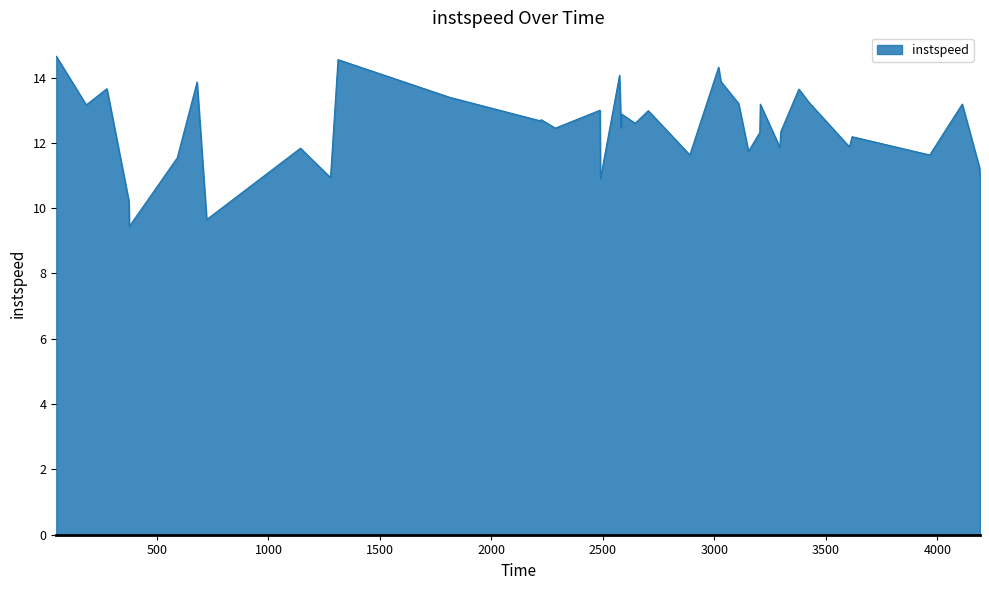

What is the greatest value displayed?

14.7